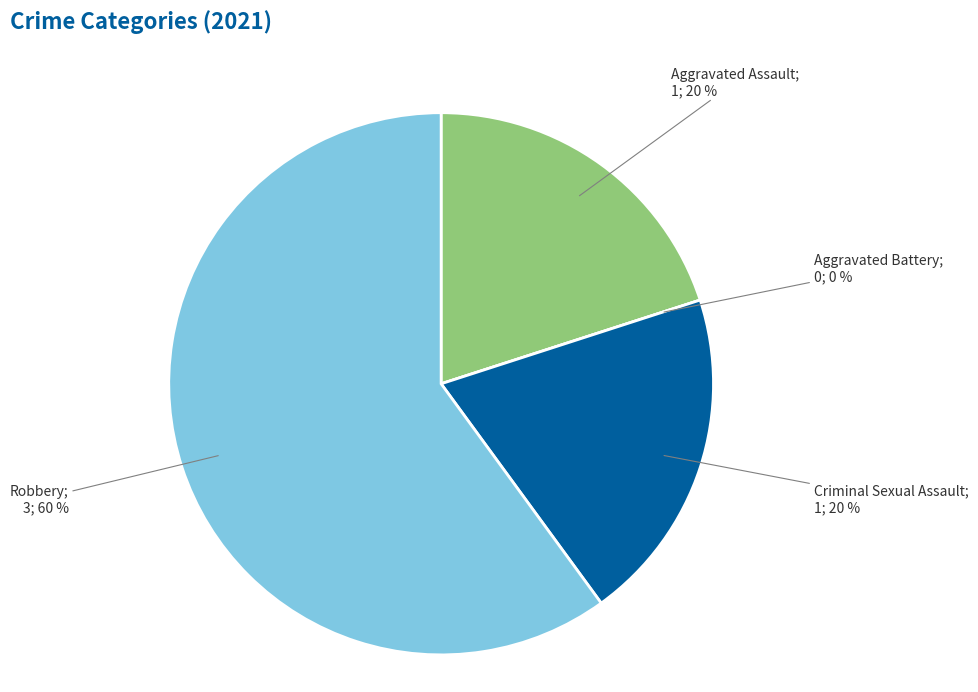

Which has a higher value, Aggravated Battery or Robbery?

Robbery